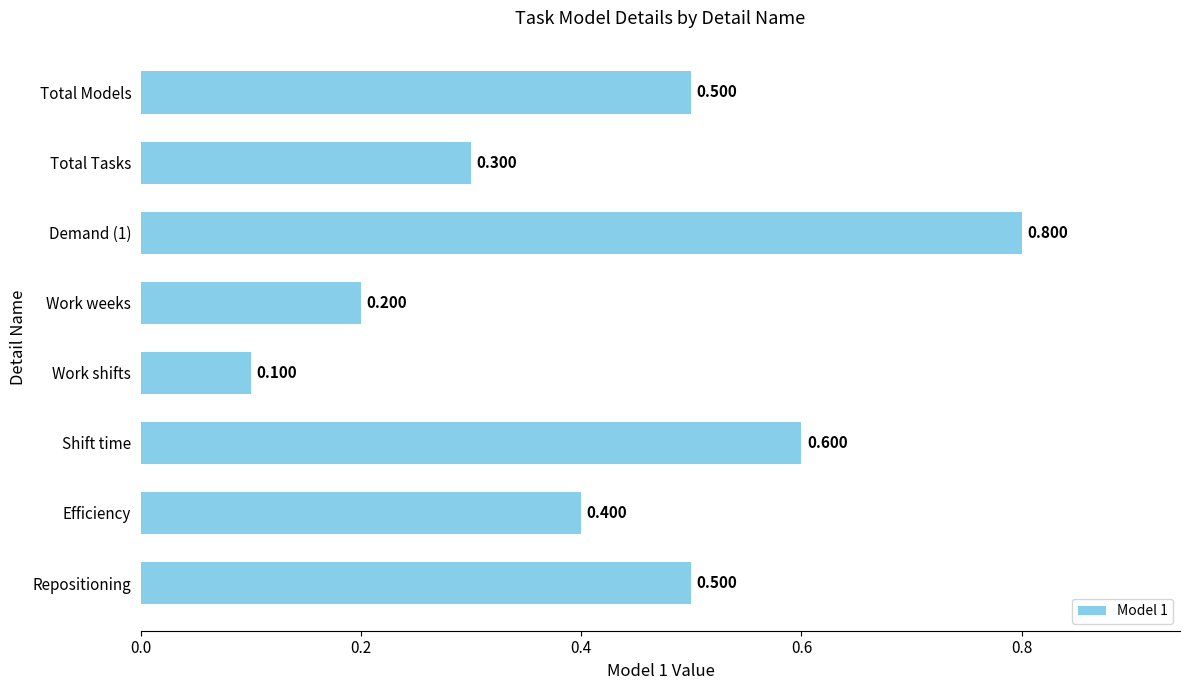

What is the label of the 2nd bar from the bottom?

Efficiency